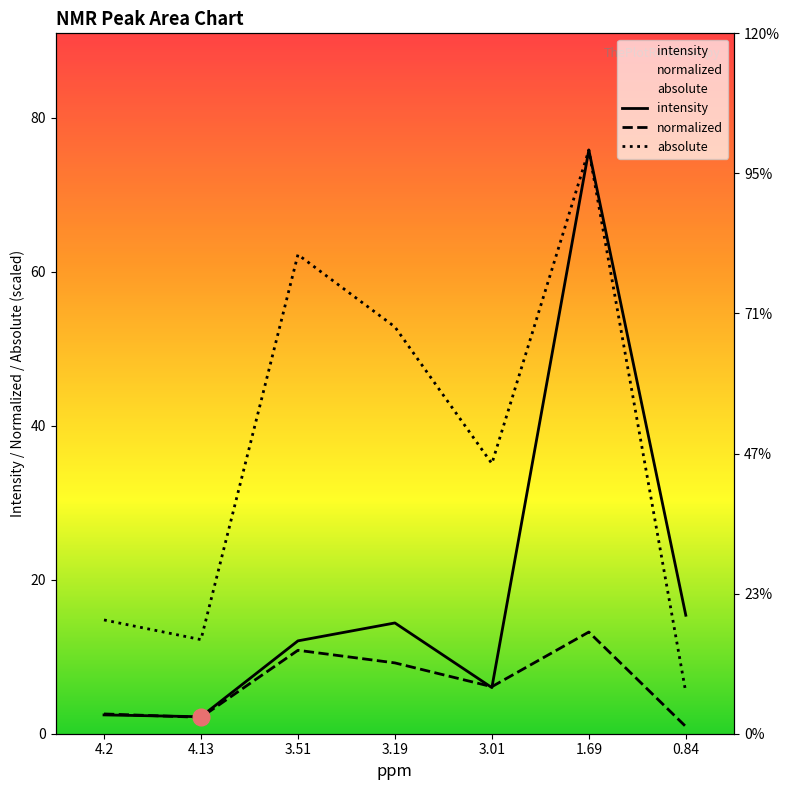

Between 4.2 and 4.13, which series saw the biggest shift?

absolute